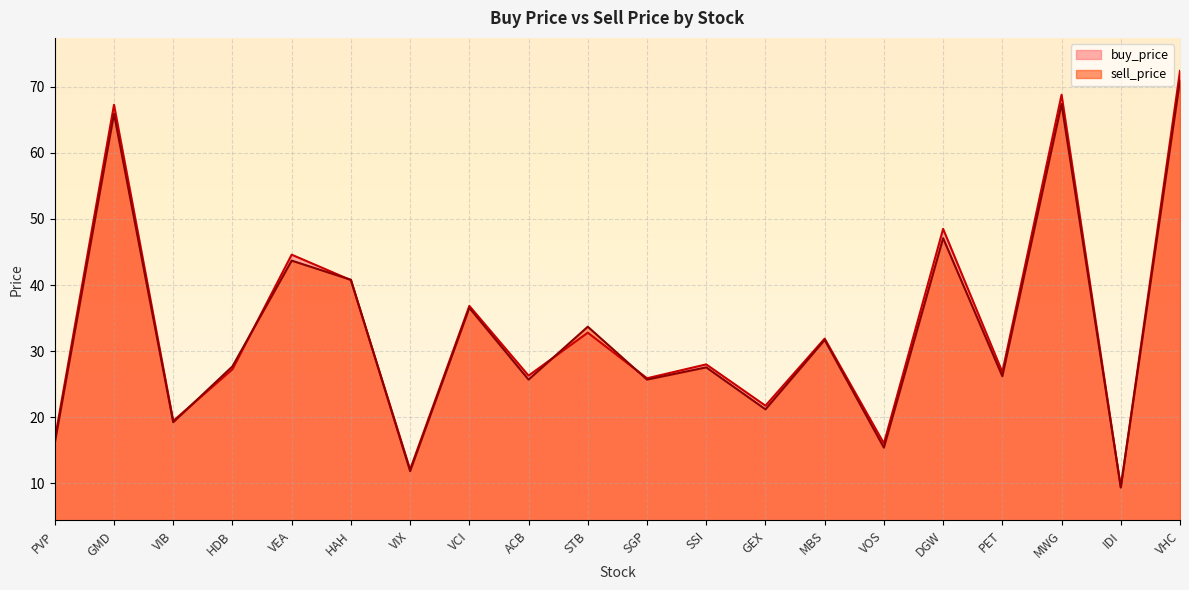

Which category has the highest value in the sell_price series?

VHC